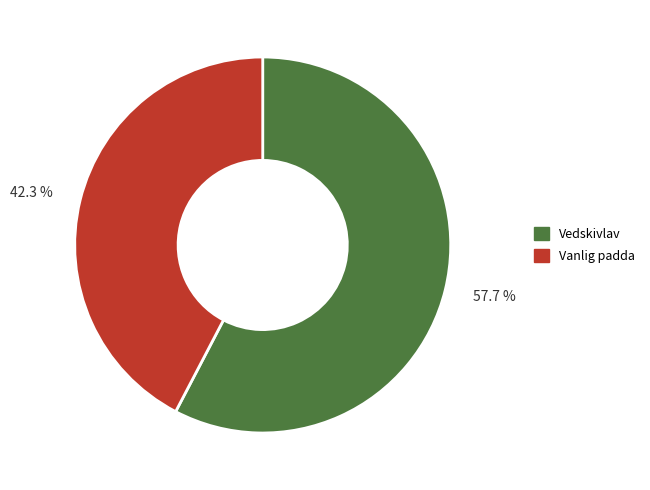

Which category has the biggest portion of the pie?

Vedskivlav (NT)